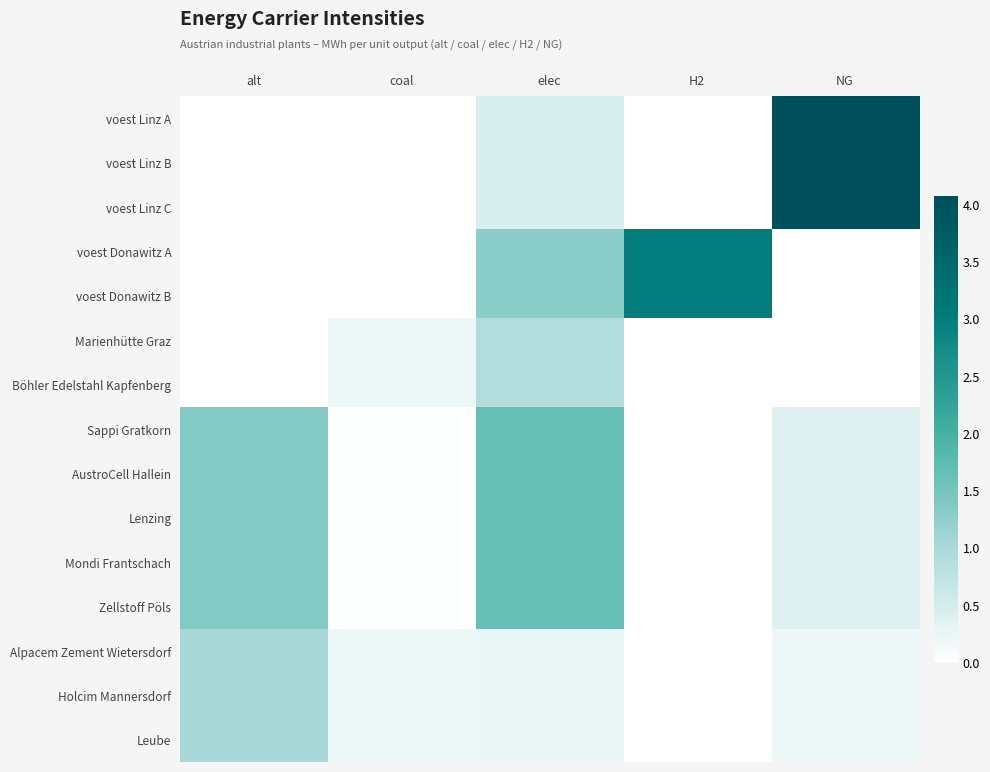

Between elec and coal, which is larger?

elec